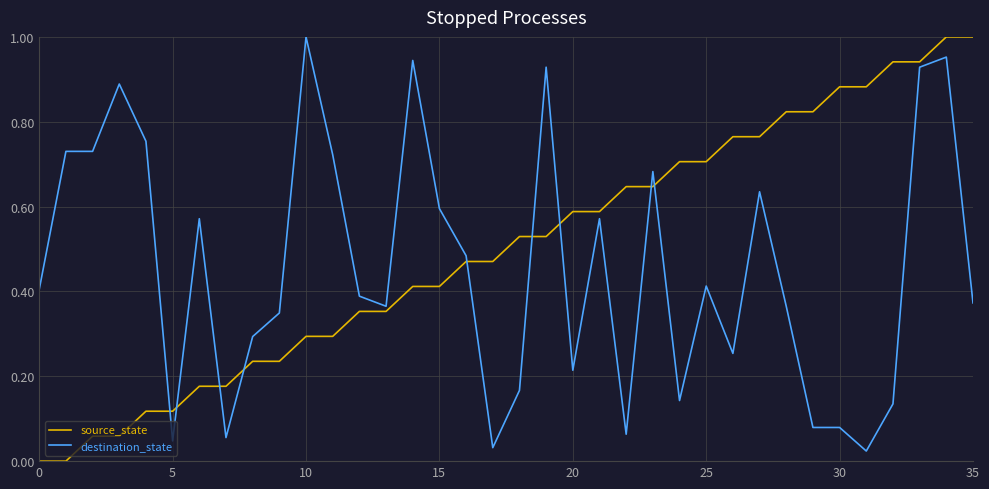

True or false: destination_state has more than 0 points higher than both neighbors.

True